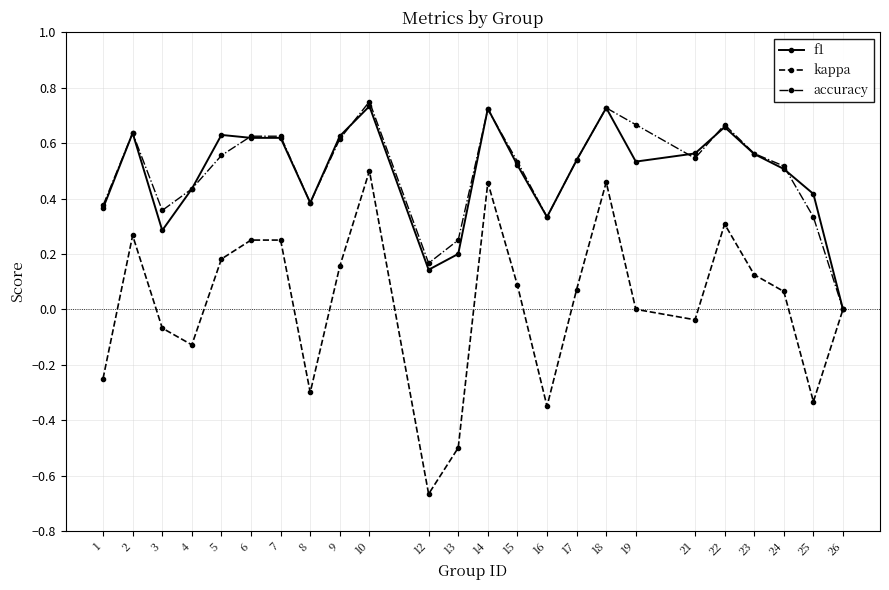

Is the value of f1 at 17 greater than the value of kappa at 10?

Yes